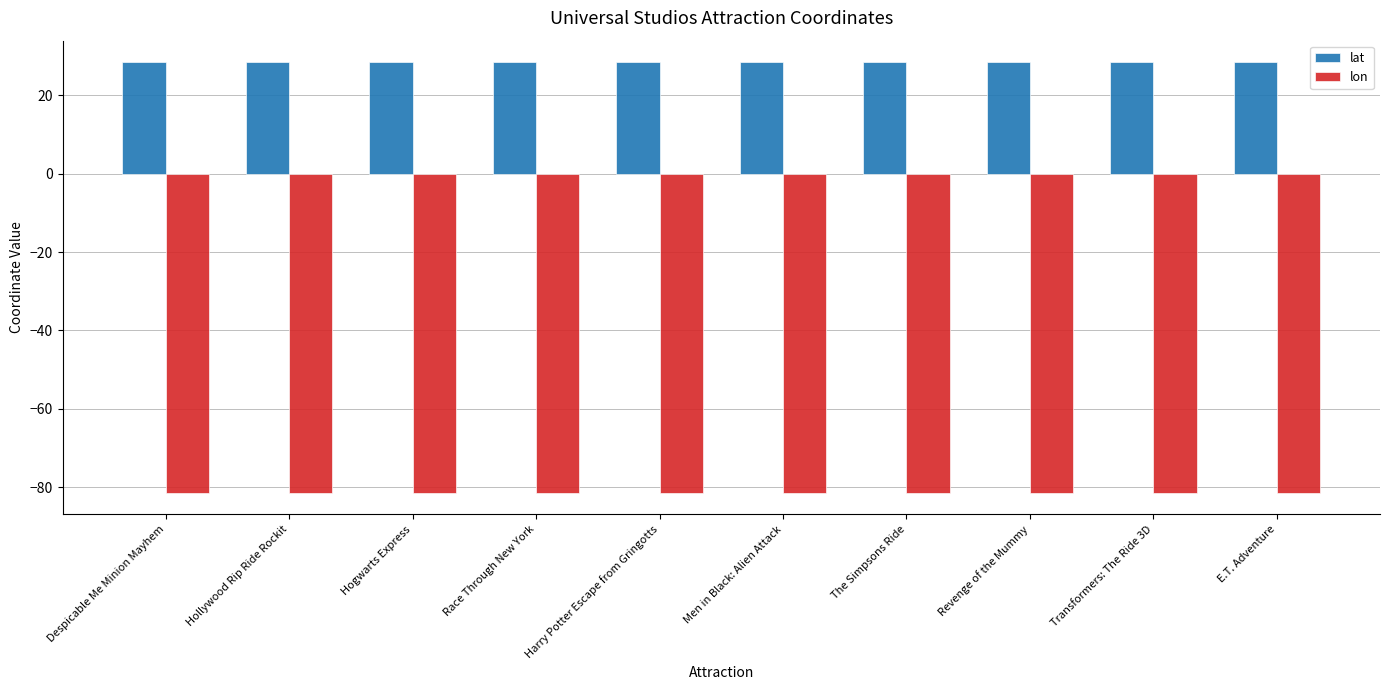

Are the bars horizontal?

No